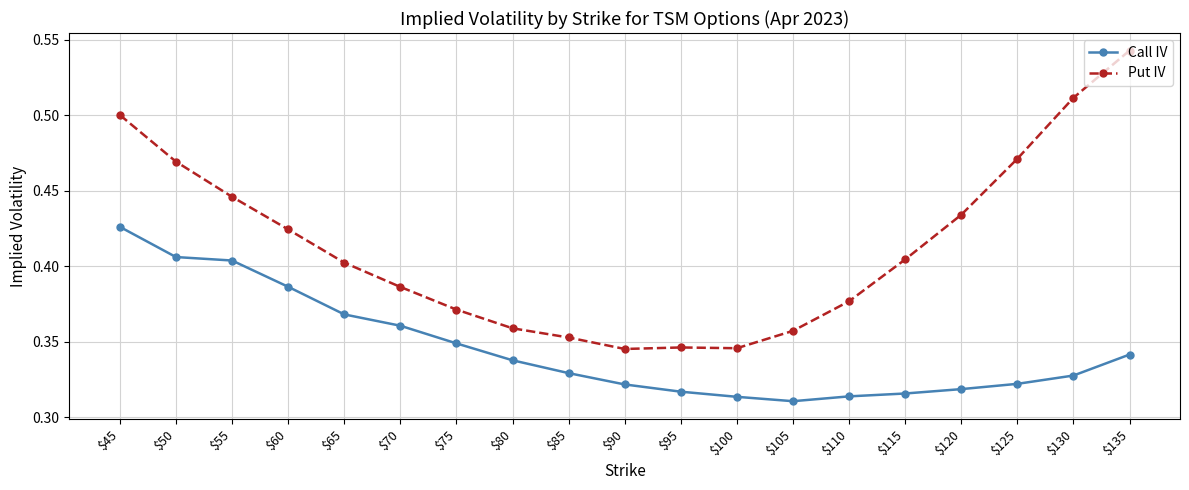

Does the chart display data point markers on the line(s)?

Yes